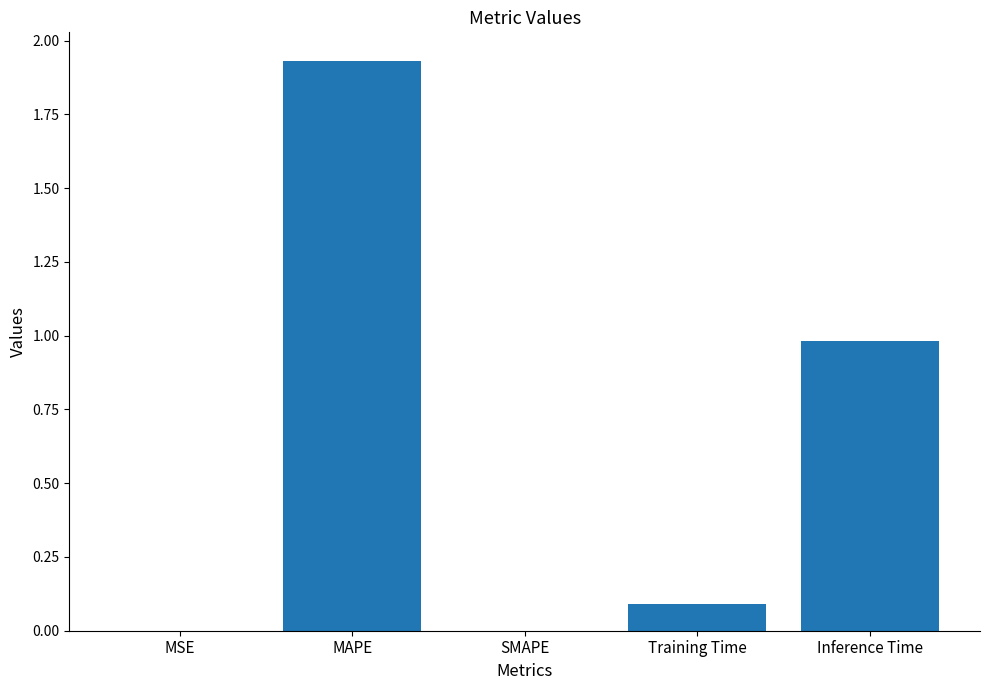

What is the average value?

0.6